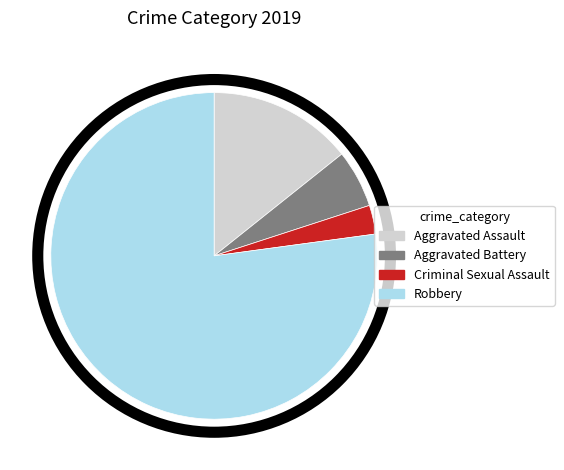

What is the largest slice in the pie chart?

Robbery